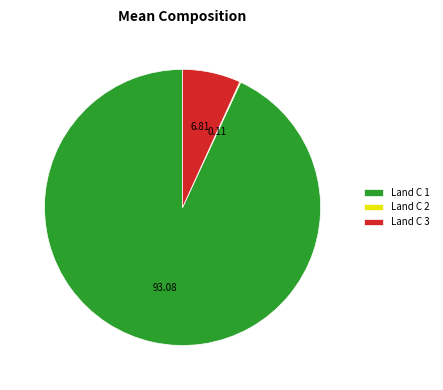

What is the majority slice?

Land C 1